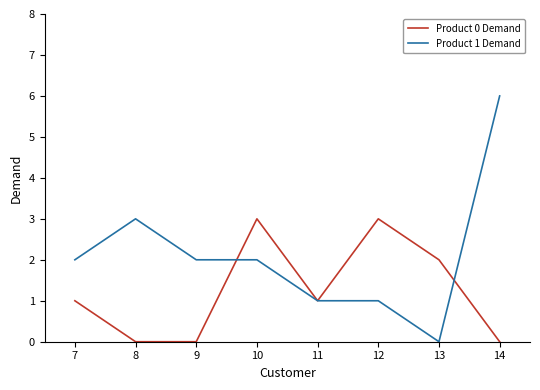

Which series has the largest range (max minus min)?

Product 1 Demand